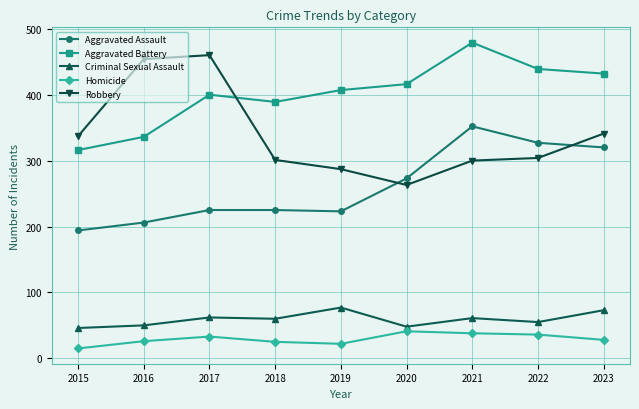

What is the difference between the highest and lowest values at 2021?

441